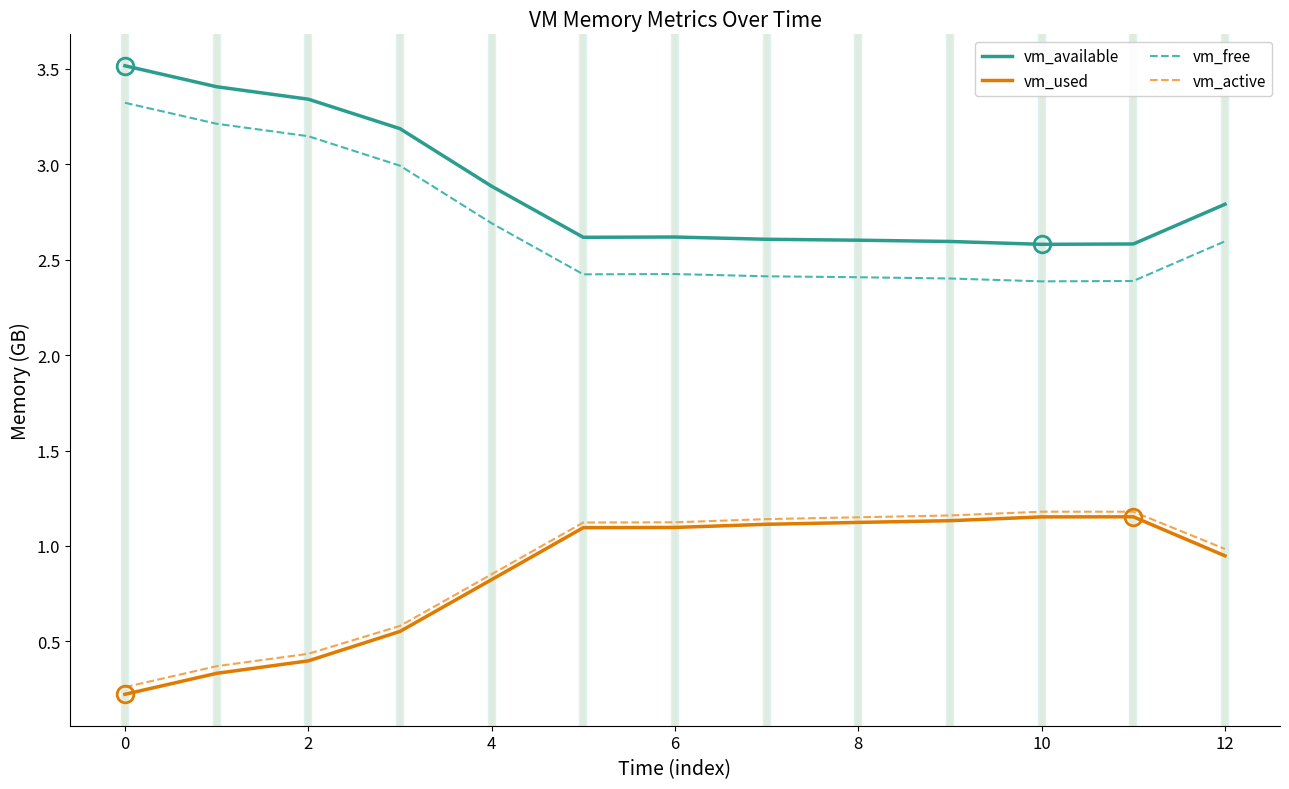

Which series has the largest total across all categories?

vm_available